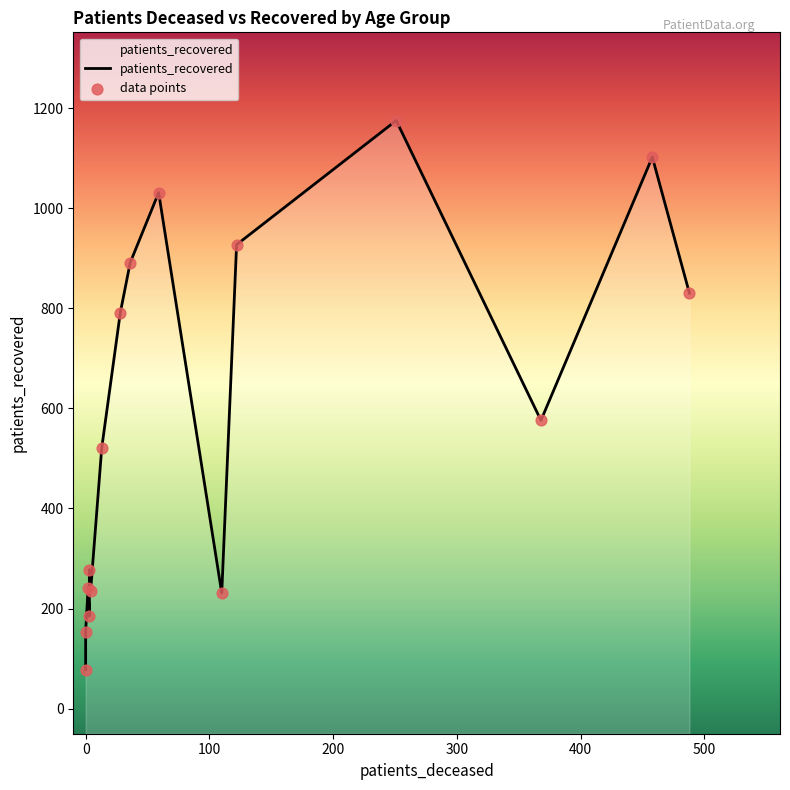

Which series has the largest Y range (max minus min)?

patients_recovered